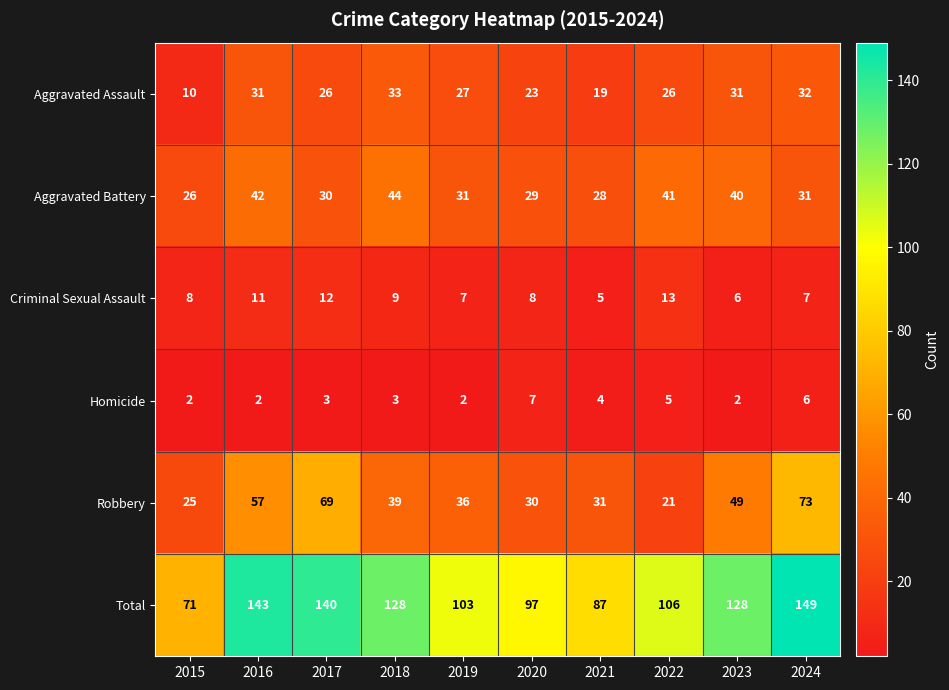

What is the sum of all Homicide values?

36